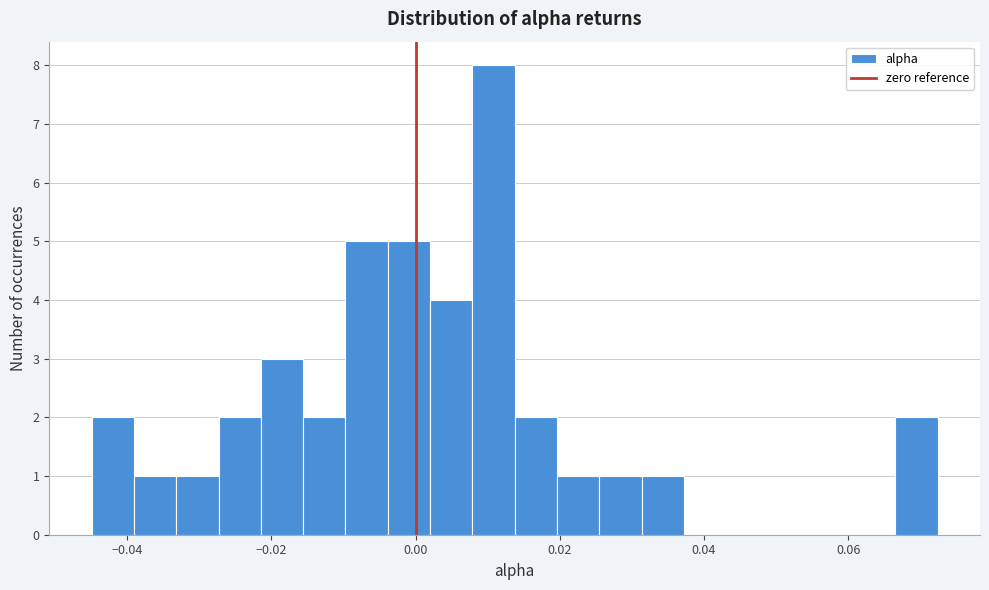

Read against the x-axis, roughly where is the centre of the tallest bar?

0.010